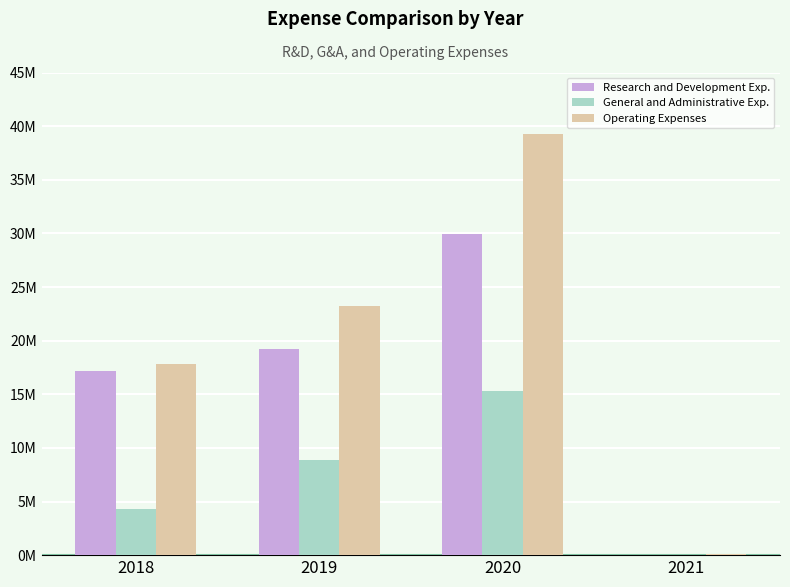

At 2020, list the series in order from largest to smallest.

Operating Expenses, Research and Development Exp., General and Administrative Exp.